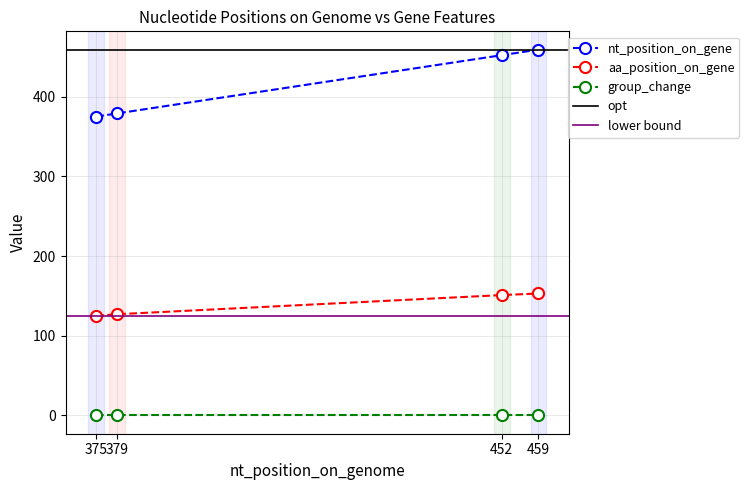

Where is nt_position_on_gene nearest to the value 417?

452